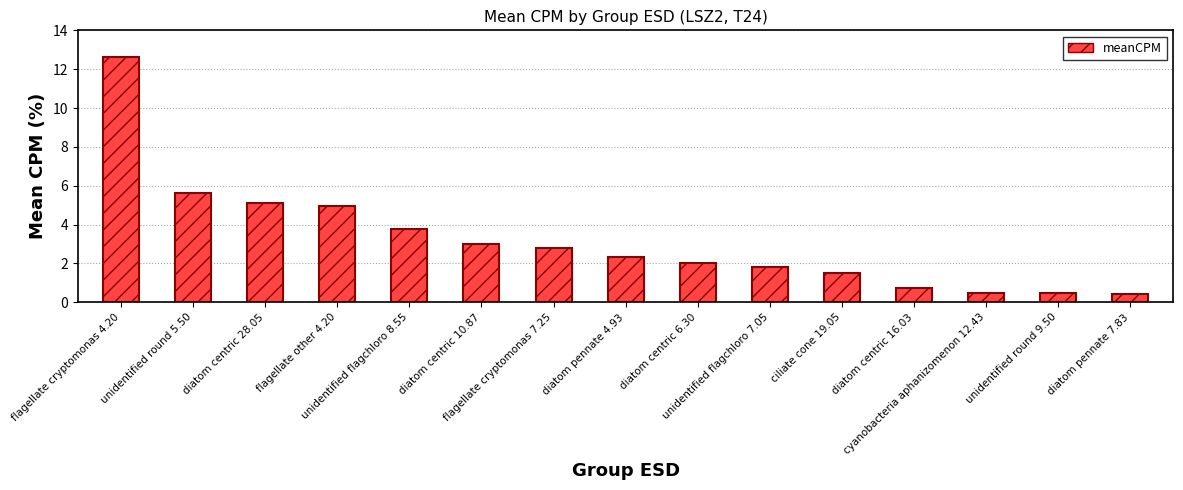

What is the change in value from ciliate cone 19.05 to diatom centric 16.03?

-0.8